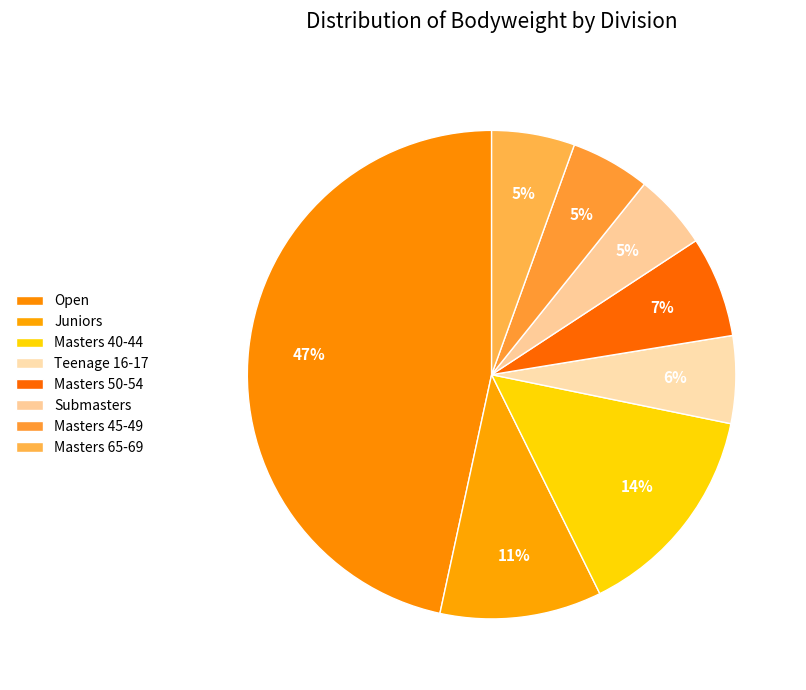

Count the number of slices in the pie.

8